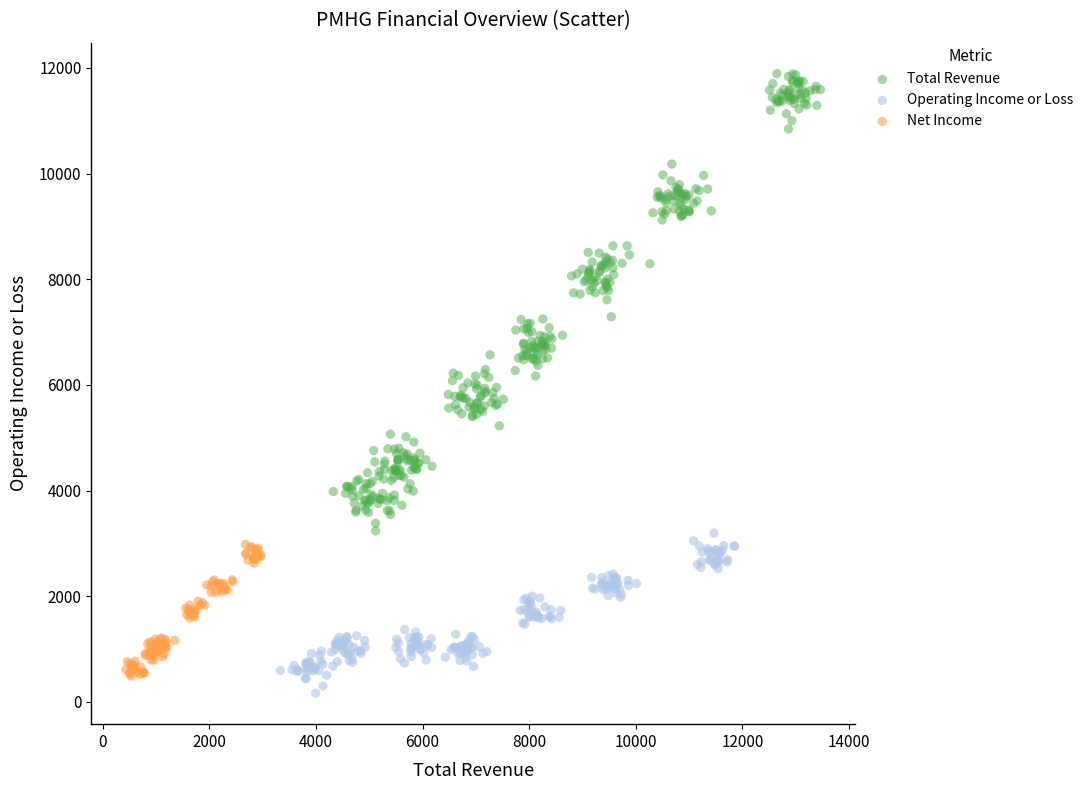

Which series contains the highest Y value?

Total Revenue